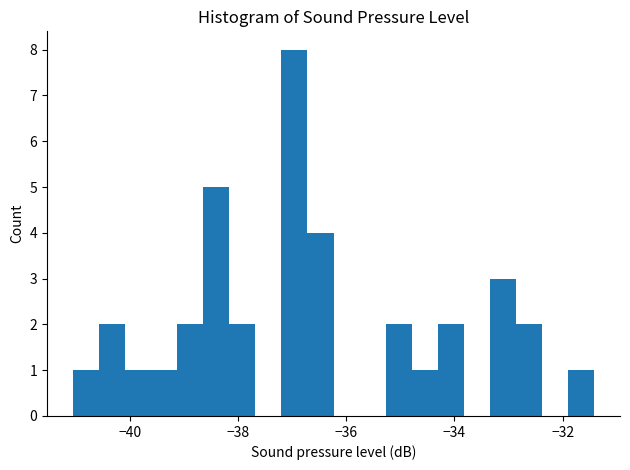

Around what value on the x-axis is the tallest bar? Give the approximate position of its centre, as read against the axis.

-37.0